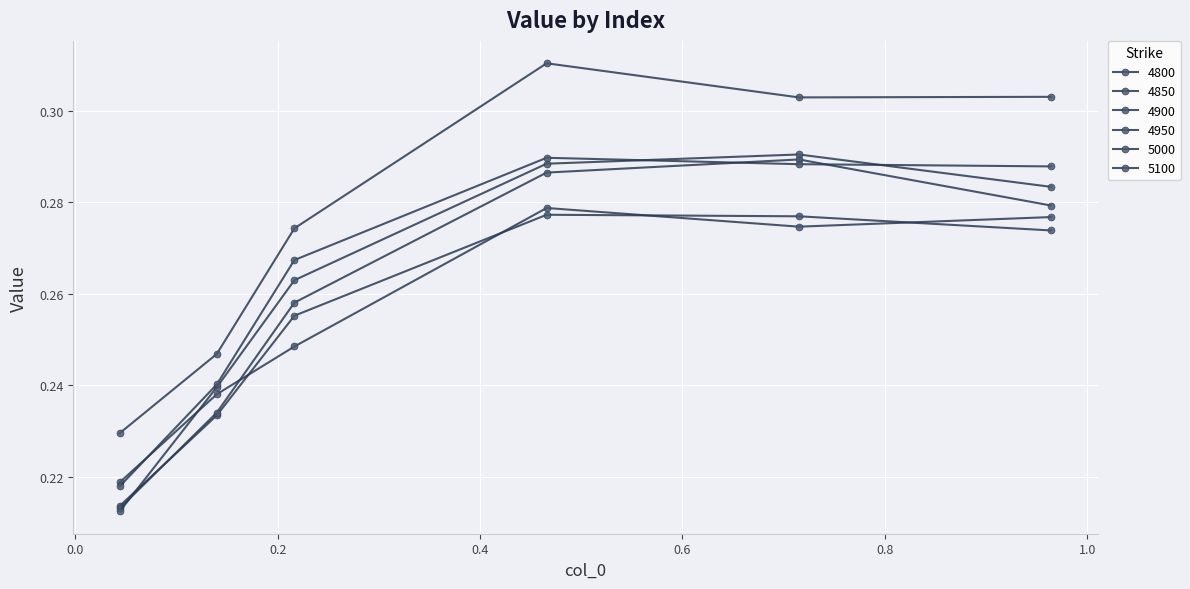

How many times do 4950 and 4850 cross each other?

1